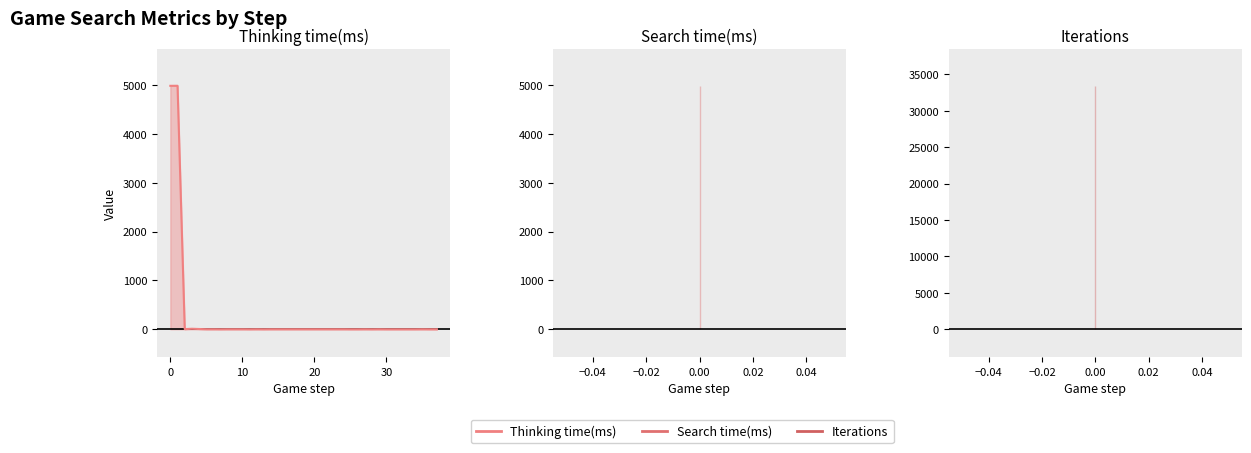

True or false: Iterations and Search time(ms) cross at least once.

False